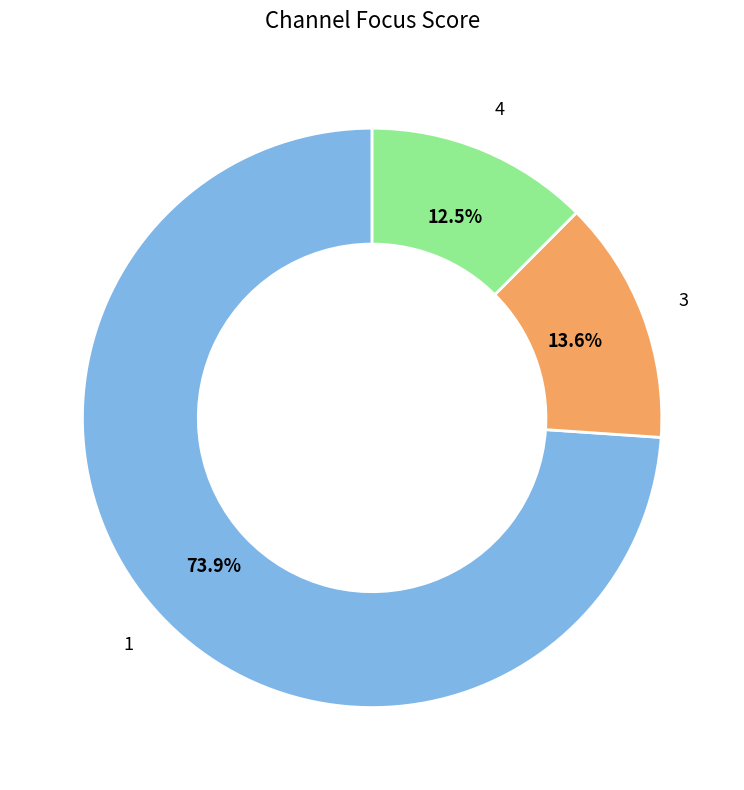

Which category has the smallest portion of the pie?

4